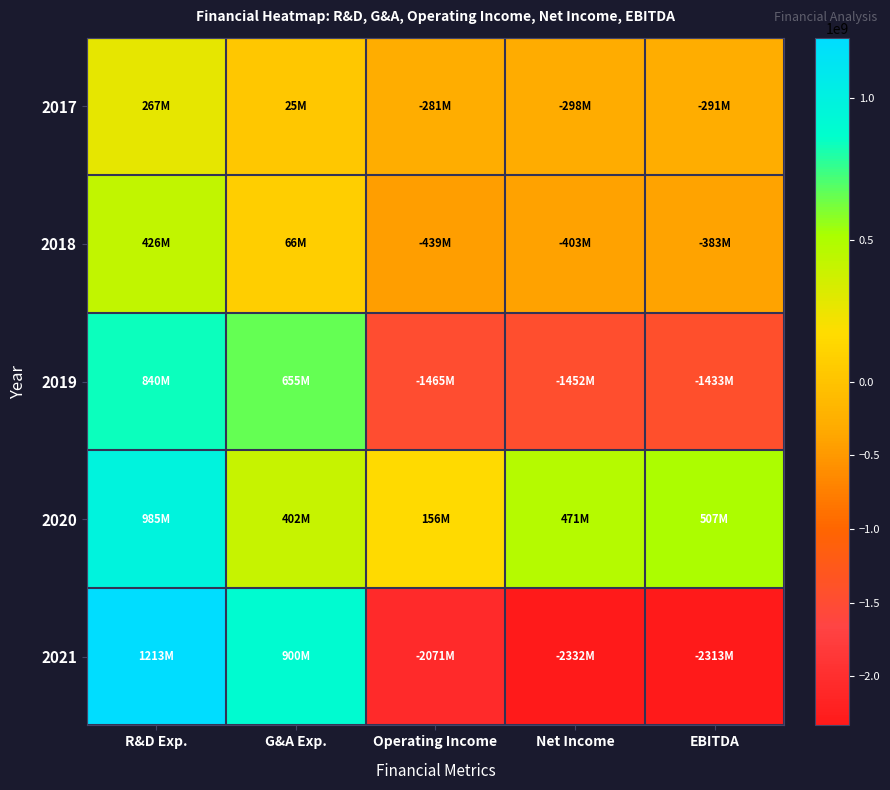

What is the maximum value shown in the chart?

1212958000